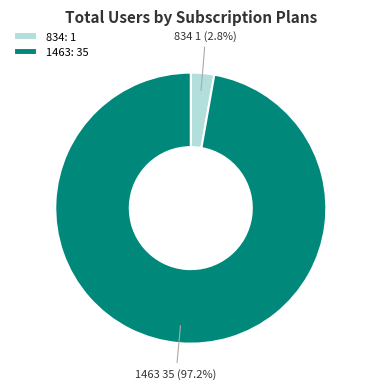

Which slice represents more than half of the pie?

1463